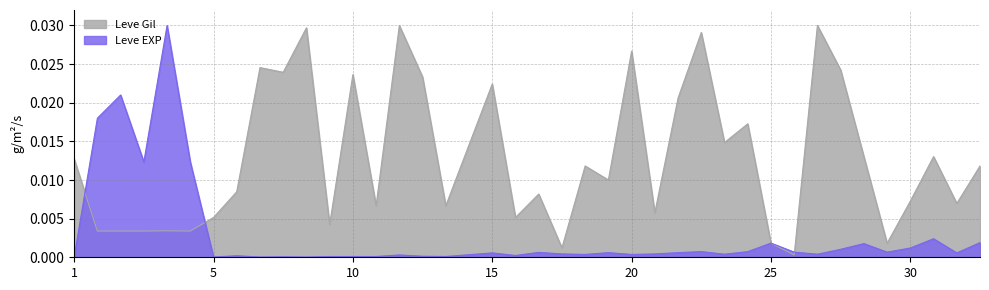

List the series in order of their peak value, highest first.

Leve EXP, Leve Gil